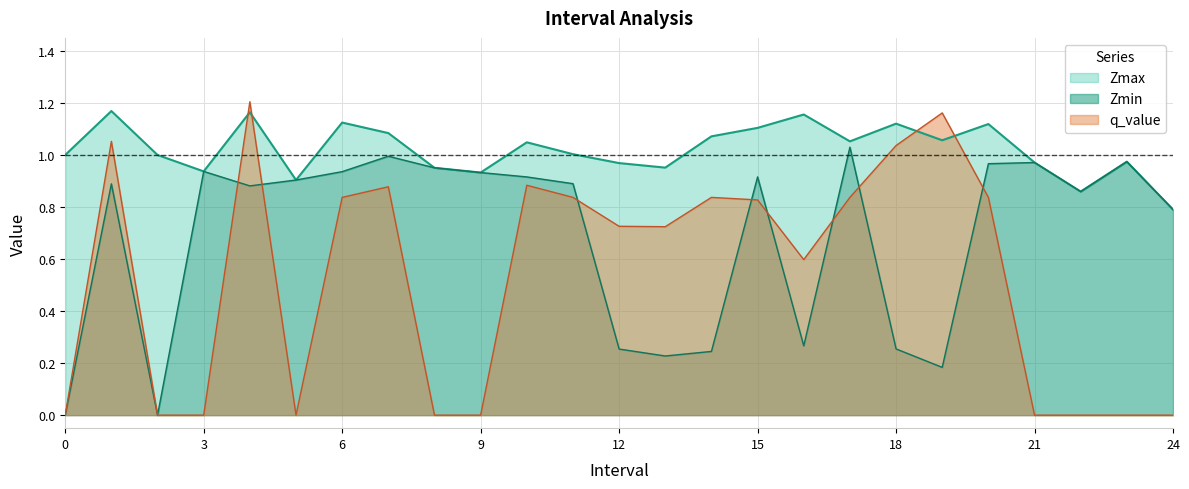

What is the difference between the Zmin values at 23.0 and 11.0?

0.1